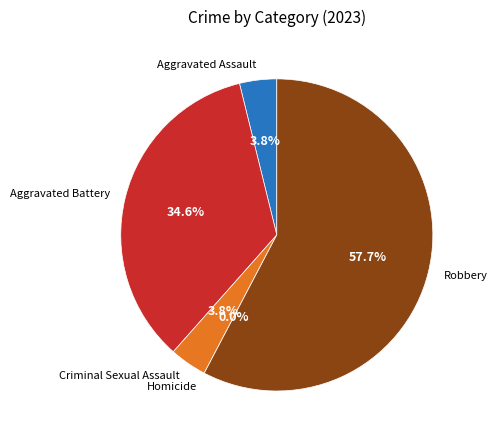

Is it true that Criminal Sexual Assault is 4% of the pie?

True